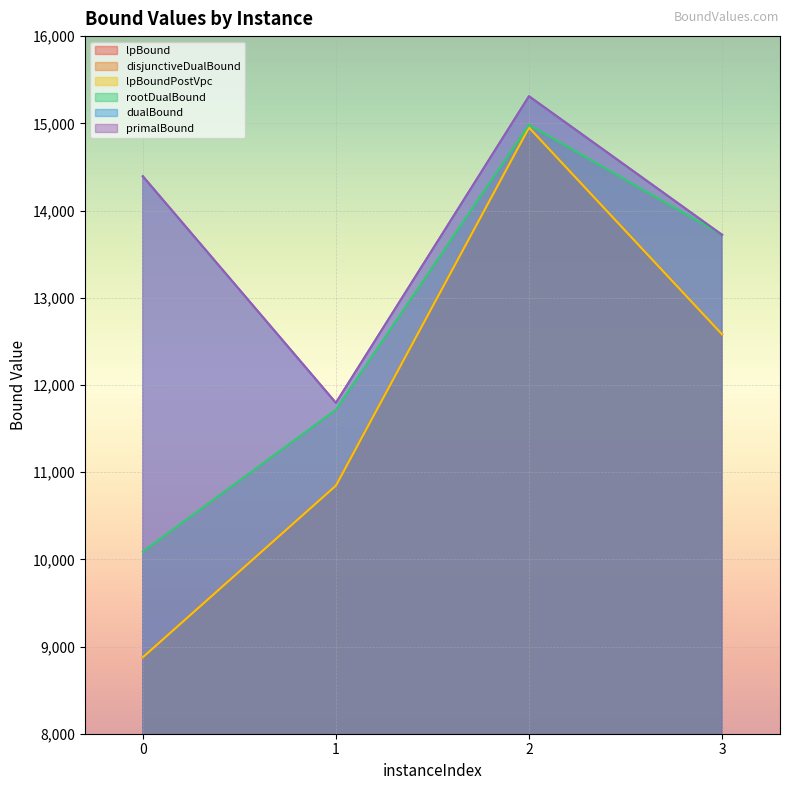

What is the difference between the lpBound values at 1 and 0?

1968.5